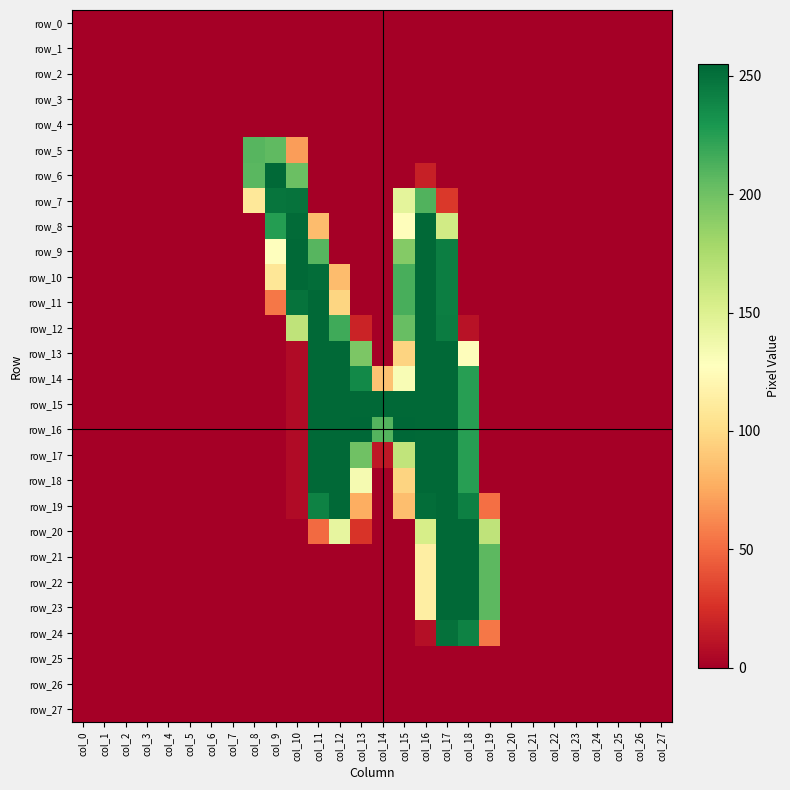

Count the number of data series in this chart.

28